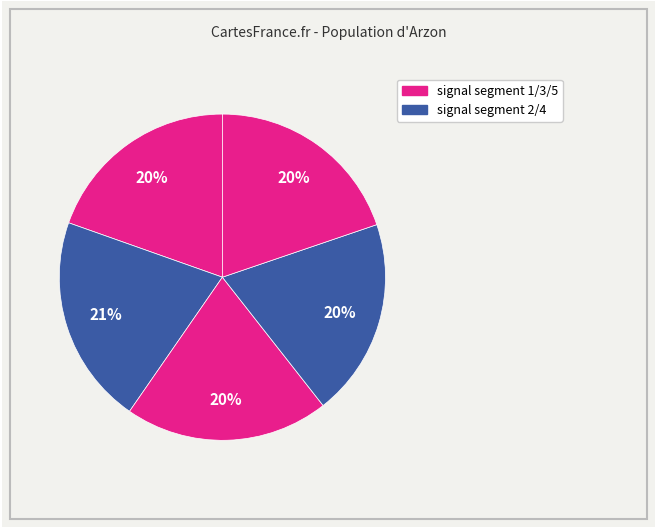

Count the number of slices in the pie.

5